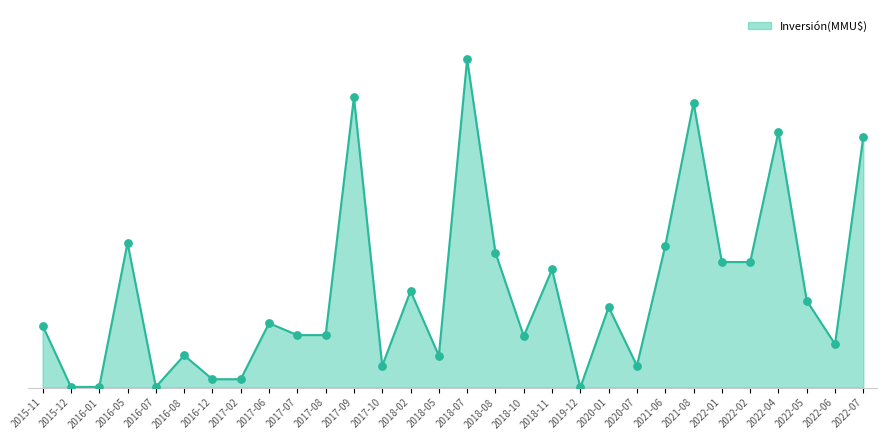

What is the ratio of the value at 2022-05 to the value at 2019-12?

931.0